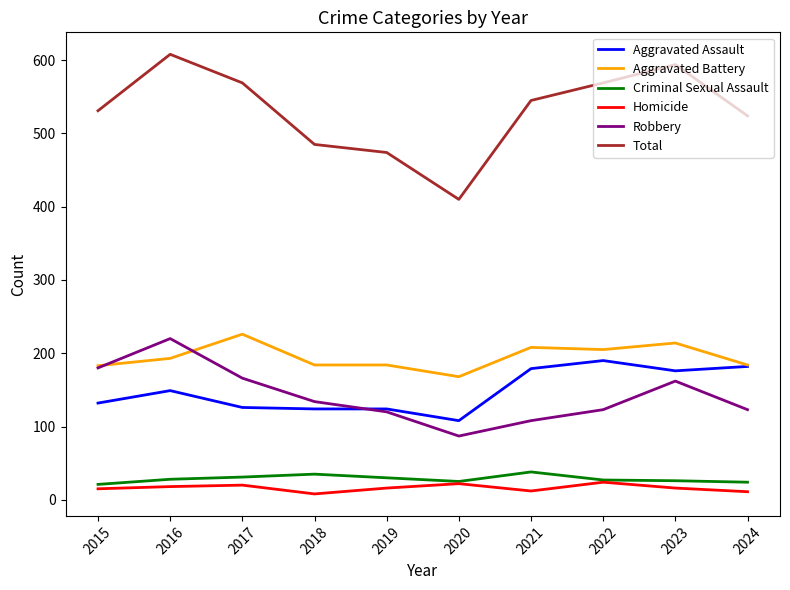

True or false: Aggravated Assault and Total cross at least once.

False